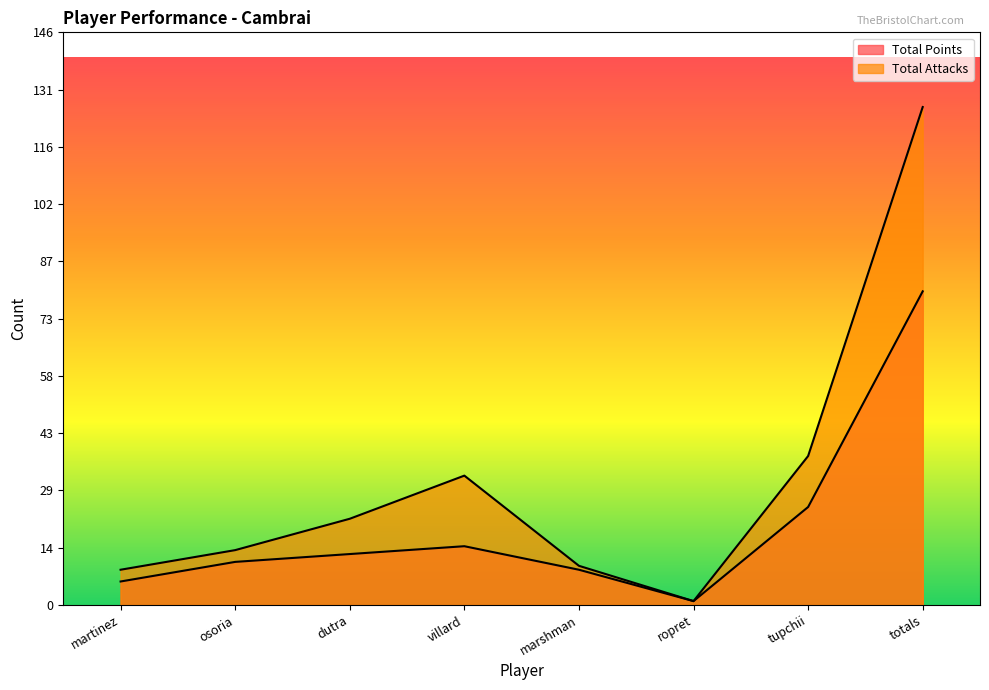

The Total Attacks series shows 13 at marshman. True or false?

False